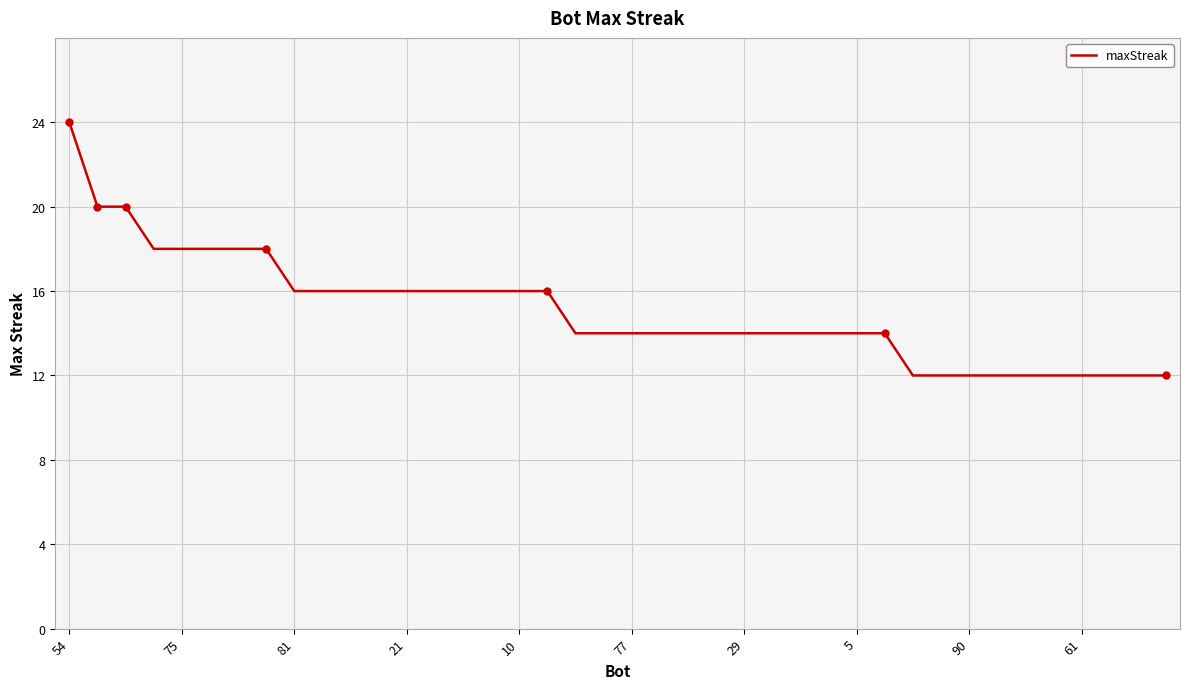

What is the minimum value shown in the chart?

12